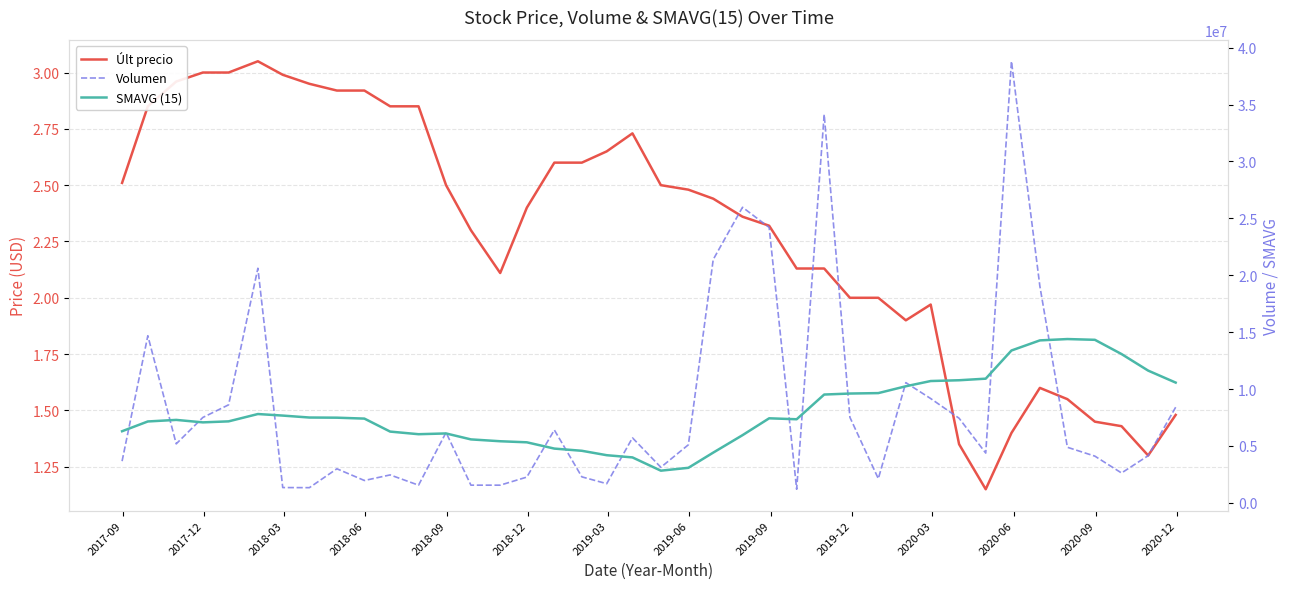

What is the difference between the maximum and minimum values in the Últ precio series?

1.9